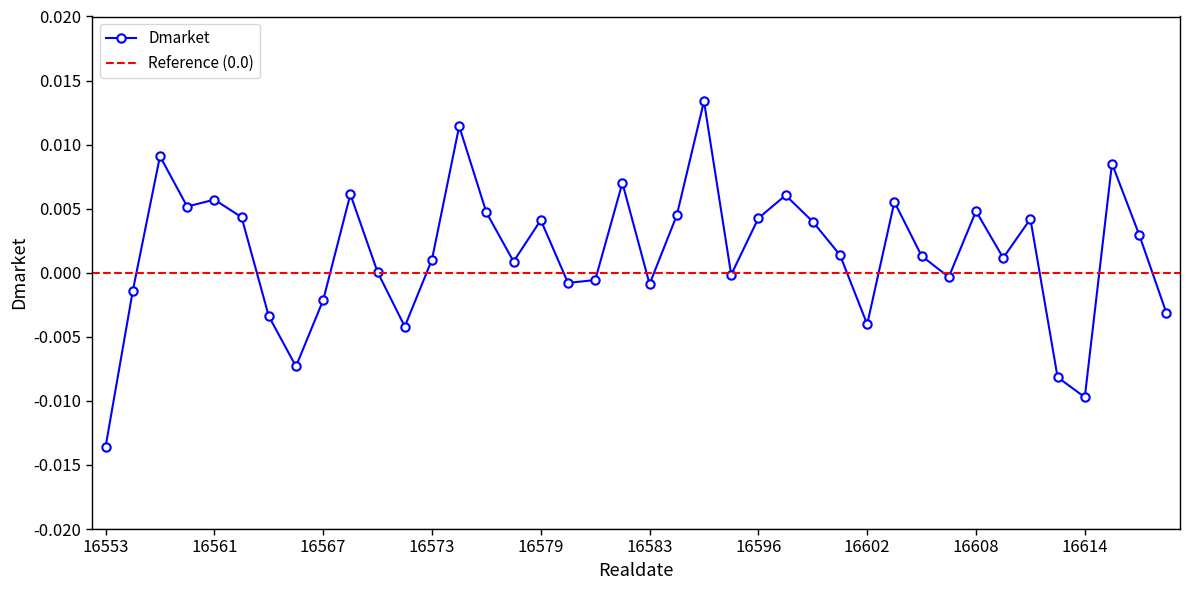

Does the chart have visible grid lines?

No